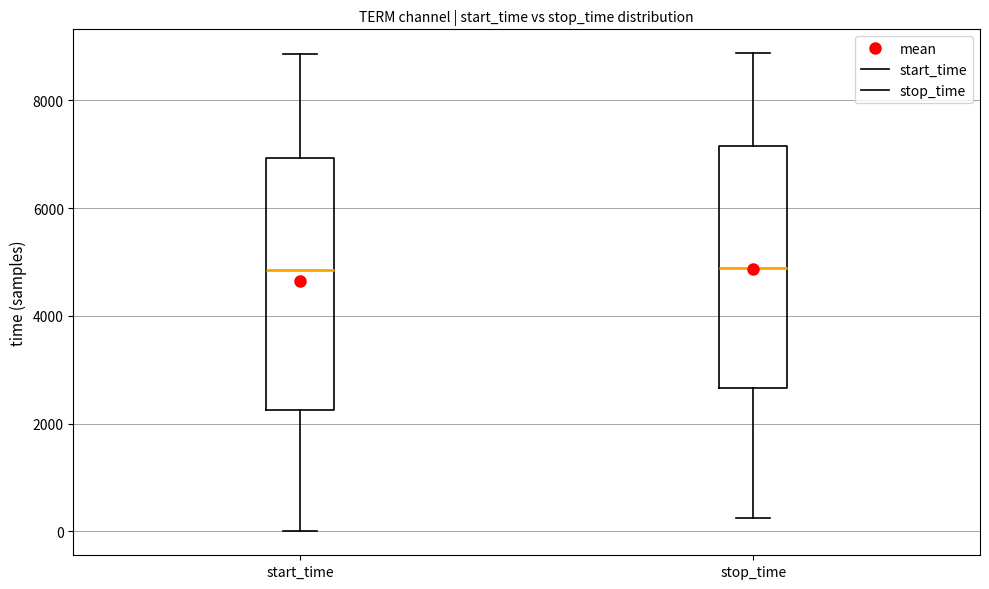

Where is the lower edge of the box for start_time on the y-axis? The values are not printed on the chart, so give them approximately, as read against the axis.

2200